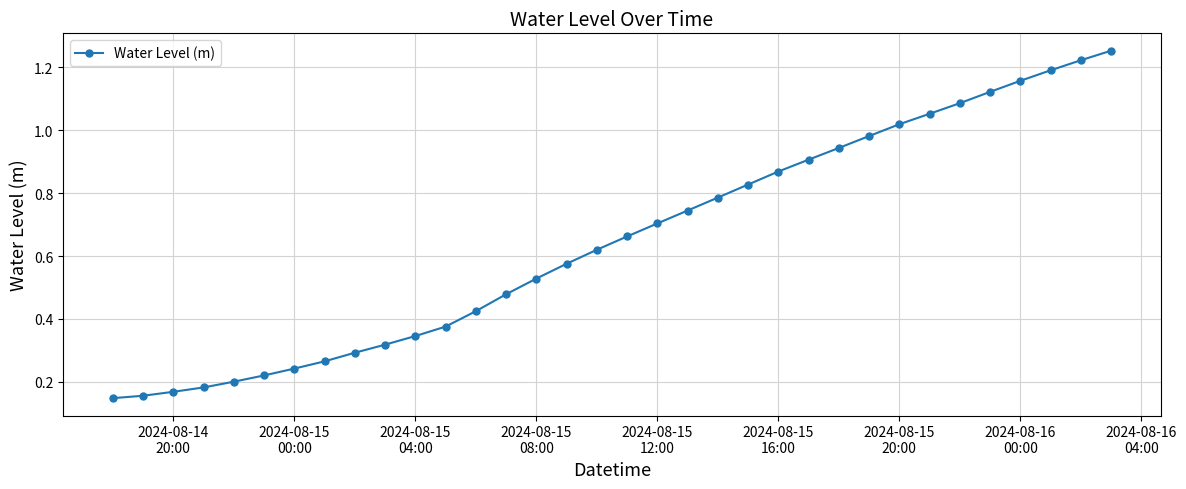

Does the chart display data point markers on the line(s)?

Yes